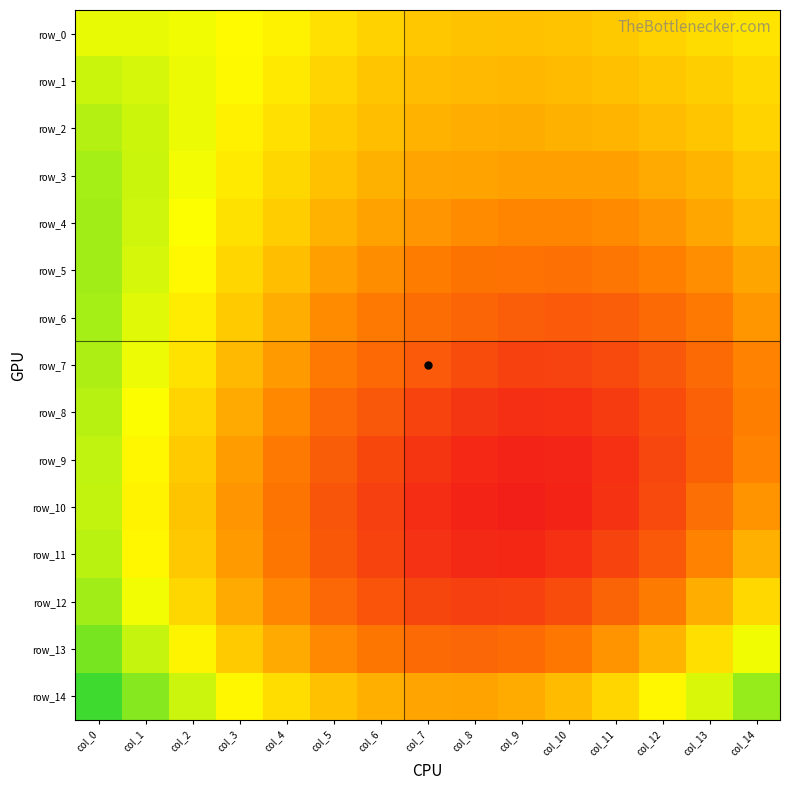

Rank the categories by row_14 value from highest to lowest.

col_0, col_1, col_14, col_2, col_13, col_12, col_3, col_4, col_11, col_5, col_10, col_6, col_9, col_7, col_8